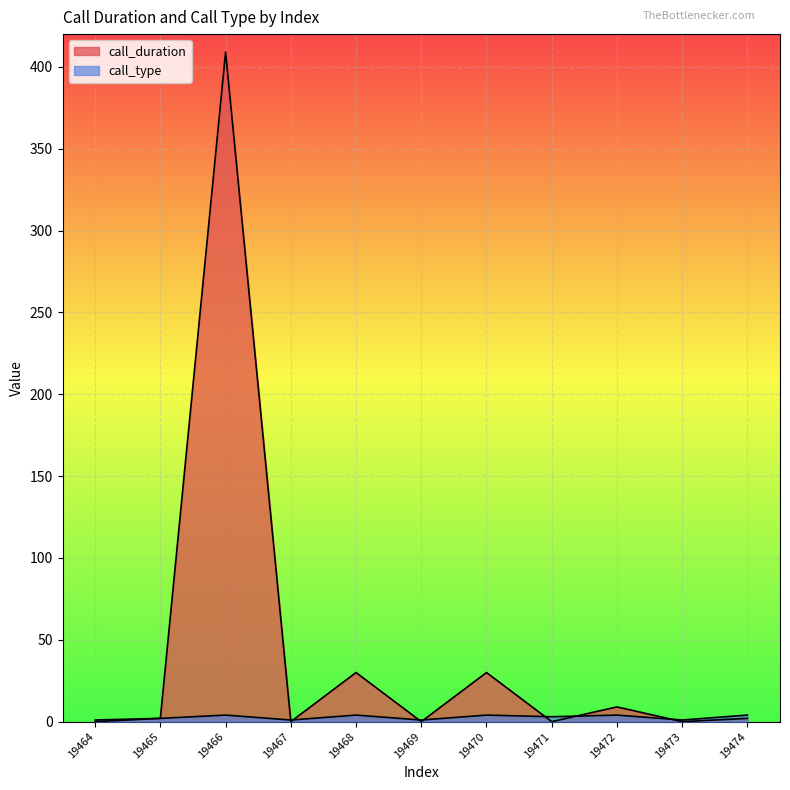

Count the call_type values in the range 1 to 4.

11